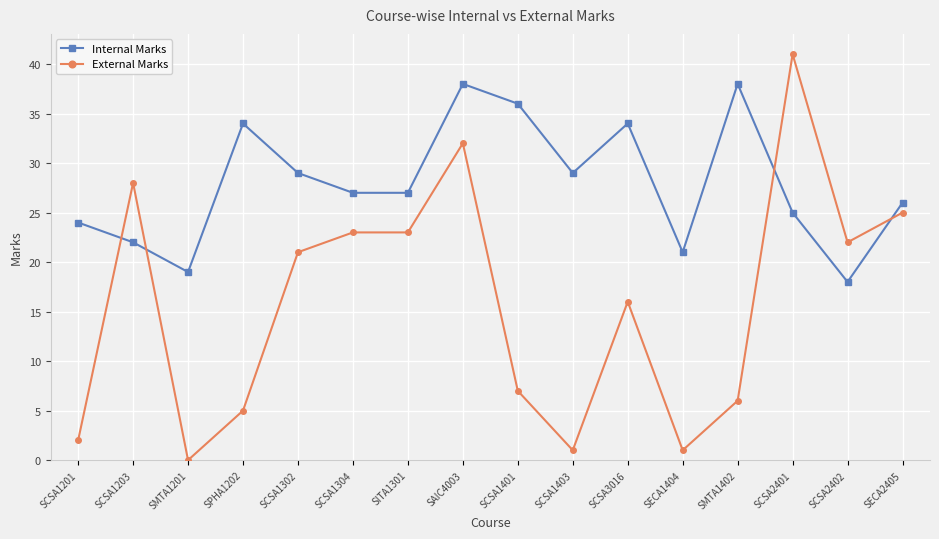

What is the greatest value displayed?

41